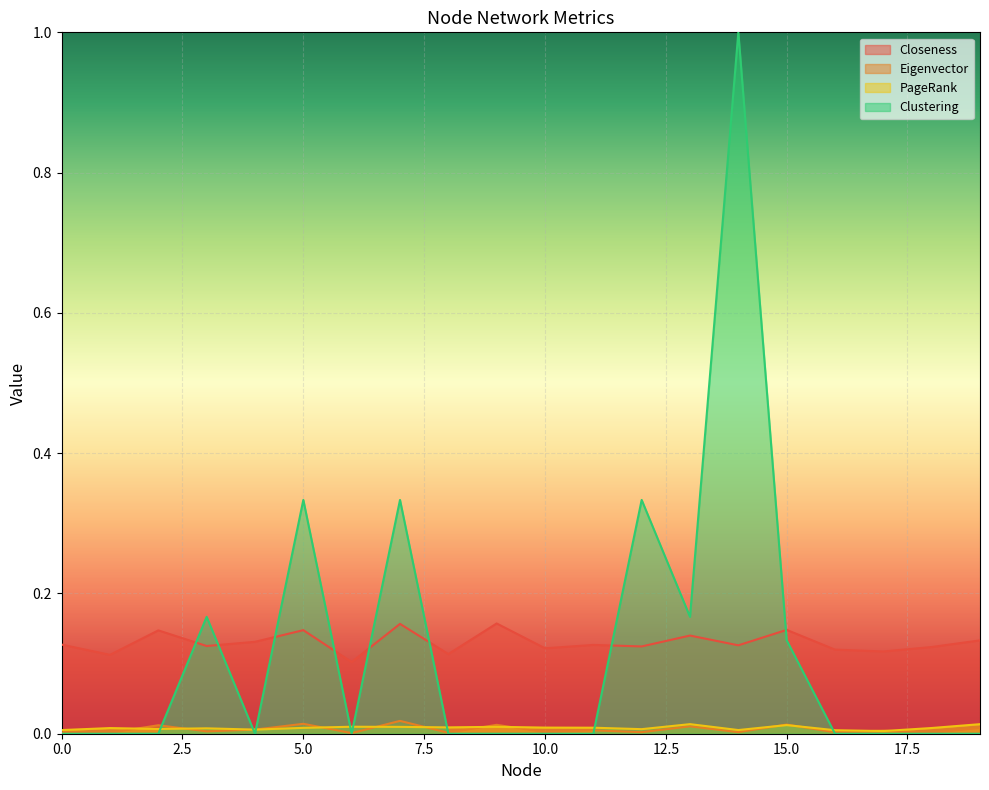

What is the approximate value of Closeness at 1?

0.1